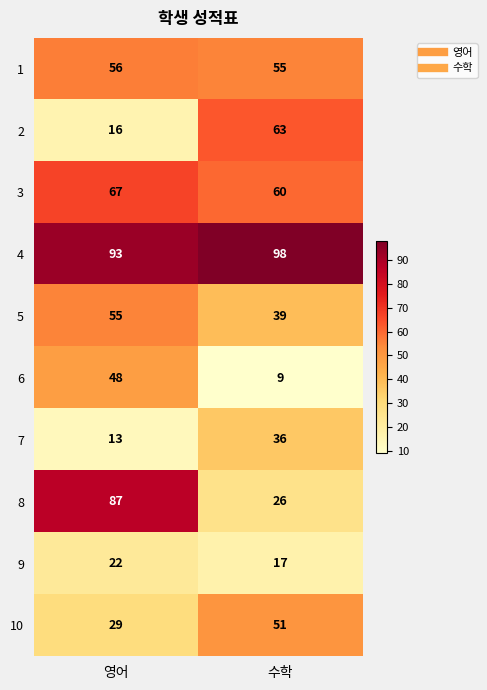

What is the average value of the 1 series?

56